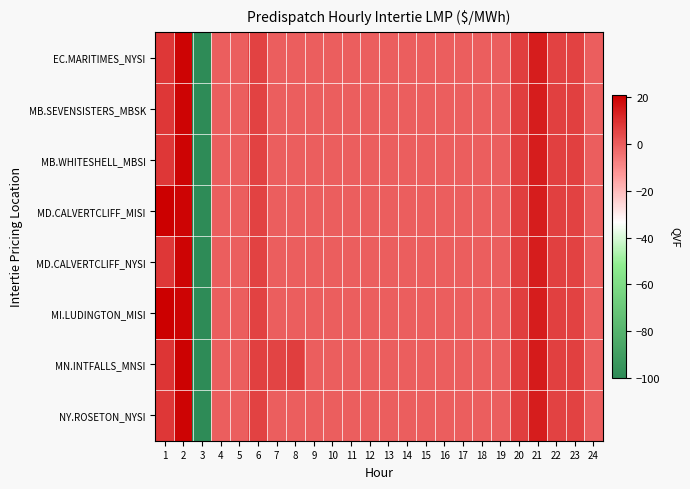

Reading left to right, list all the values displayed in this chart.

EC.MARITIMES_NYSI: 1=8.5	2=19.8	3=-100.0	4=0.0	5=0.0	6=6.2	7=0.0	8=0.0	9=0.0	10=0.0	11=0.0	12=0.0	13=0.0	14=0.0	15=0.0	16=0.0	17=0.0	18=0.0	19=0.0	20=7.2	21=14.3	22=6.3	23=6.2	24=0.0
MB.SEVENSISTERS_MBSK: 1=8.7	2=20.0	3=-100.0	4=0.0	5=0.0	6=6.3	7=0.0	8=0.0	9=0.0	10=0.0	11=0.0	12=0.0	13=0.0	14=0.0	15=0.0	16=0.0	17=0.0	18=0.0	19=0.0	20=7.3	21=14.4	22=6.4	23=6.4	24=0.0
MB.WHITESHELL_MBSI: 1=8.7	2=20.0	3=-100.0	4=0.0	5=0.0	6=6.3	7=0.0	8=0.0	9=0.0	10=0.0	11=0.0	12=0.0	13=0.0	14=0.0	15=0.0	16=0.0	17=0.0	18=0.0	19=0.0	20=7.3	21=14.4	22=6.4	23=6.4	24=0.0
MD.CALVERTCLIFF_MISI: 1=20.9	2=19.9	3=-100.0	4=0.0	5=0.0	6=6.2	7=0.0	8=0.0	9=0.0	10=0.0	11=0.0	12=0.0	13=0.0	14=0.0	15=0.0	16=0.0	17=0.0	18=0.0	19=0.0	20=7.2	21=14.3	22=6.3	23=6.3	24=0.0
MD.CALVERTCLIFF_NYSI: 1=8.6	2=19.9	3=-100.0	4=0.0	5=0.0	6=6.2	7=0.0	8=0.0	9=0.0	10=0.0	11=0.0	12=0.0	13=0.0	14=0.0	15=0.0	16=0.0	17=0.0	18=0.0	19=0.0	20=7.2	21=14.3	22=6.3	23=6.3	24=0.0
MI.LUDINGTON_MISI: 1=21.0	2=20.0	3=-100.0	4=0.0	5=0.0	6=6.3	7=0.0	8=0.0	9=0.0	10=0.0	11=0.0	12=0.0	13=0.0	14=0.0	15=0.0	16=0.0	17=0.0	18=0.0	19=0.0	20=7.3	21=14.4	22=6.4	23=6.3	24=0.0
MN.INTFALLS_MNSI: 1=8.7	2=20.3	3=-100.0	4=0.0	5=0.0	6=6.6	7=5.7	8=6.8	9=0.0	10=0.0	11=0.0	12=0.0	13=0.0	14=0.0	15=0.0	16=0.0	17=0.0	18=0.0	19=0.0	20=7.5	21=14.5	22=6.7	23=6.6	24=0.0
NY.ROSETON_NYSI: 1=8.5	2=19.8	3=-100.0	4=0.0	5=0.0	6=6.2	7=0.0	8=0.0	9=0.0	10=0.0	11=0.0	12=0.0	13=0.0	14=0.0	15=0.0	16=0.0	17=0.0	18=0.0	19=0.0	20=7.2	21=14.3	22=6.3	23=6.2	24=0.0